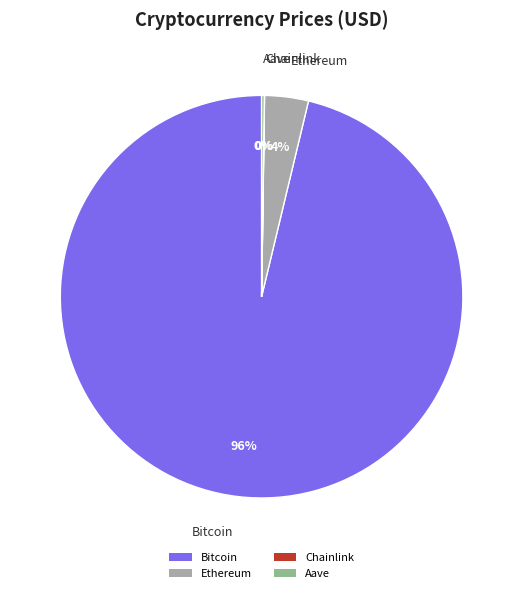

Is there a majority slice in this chart?

Yes